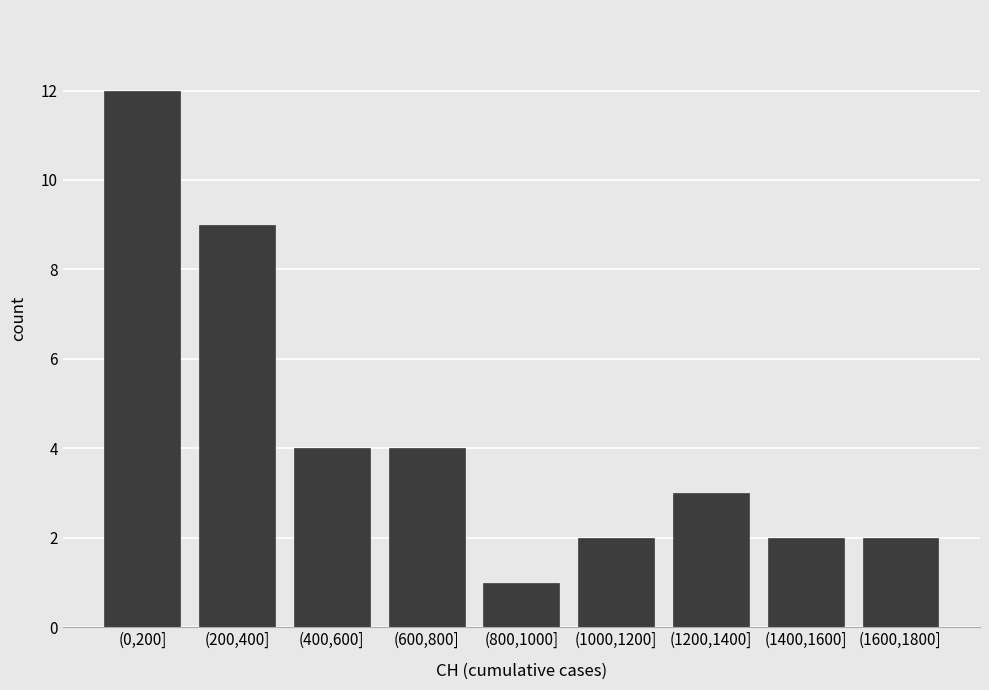

Reading left to right, what are all the values shown in this chart?

12	9	4	4	1	2	3	2	2